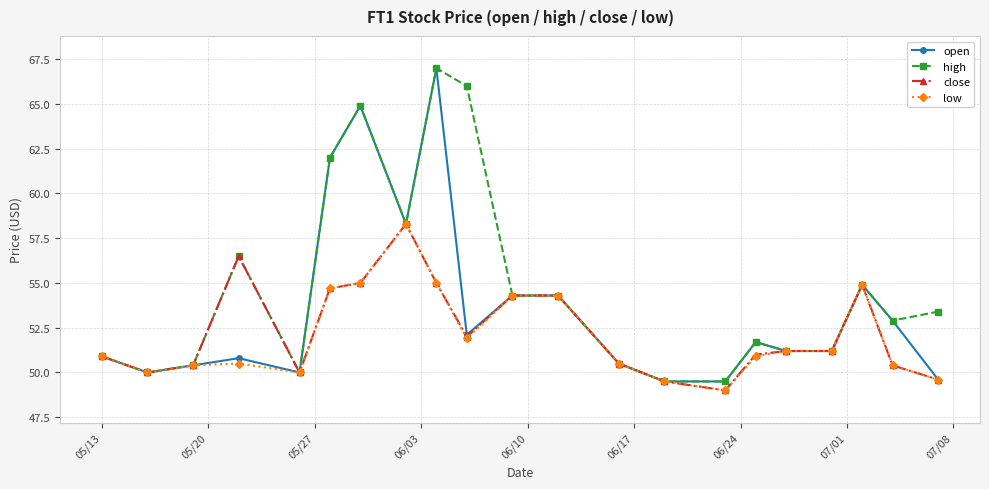

Which series has the largest total across all categories?

high